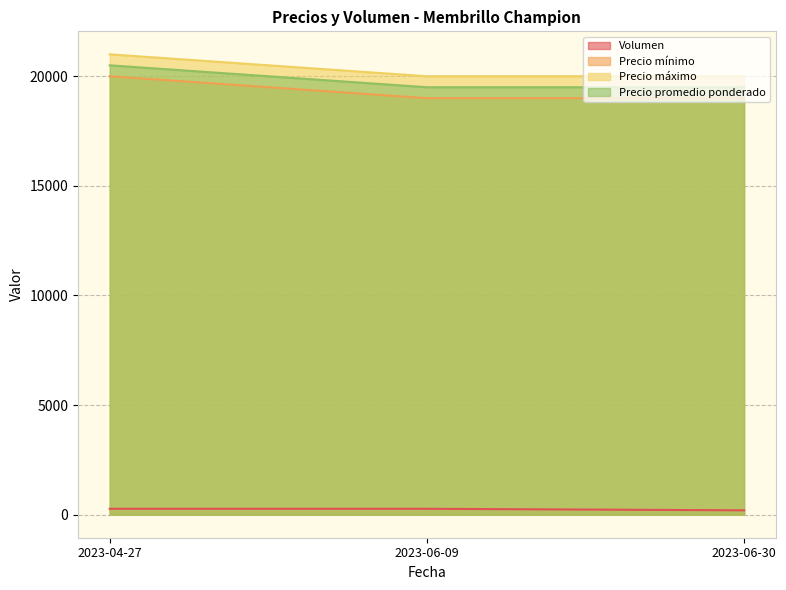

Is the value of Precio mínimo at 2023-06-09 greater than the value of Volumen at 2023-04-27?

Yes